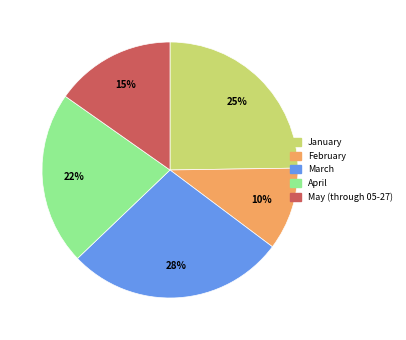

Does any single category account for the majority?

No